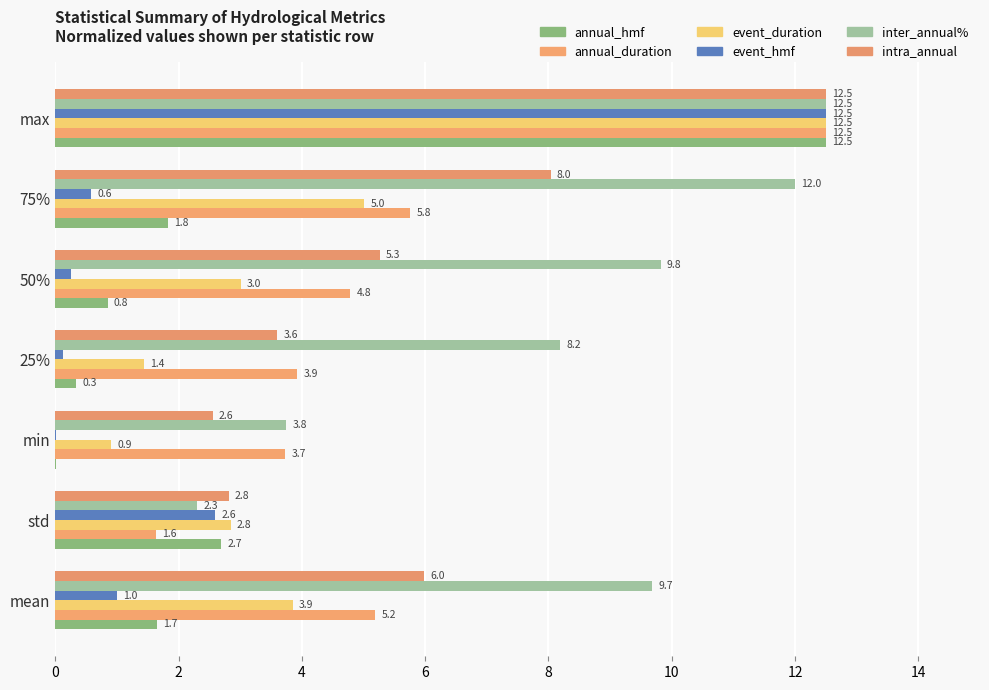

How many series are shown in this chart?

6